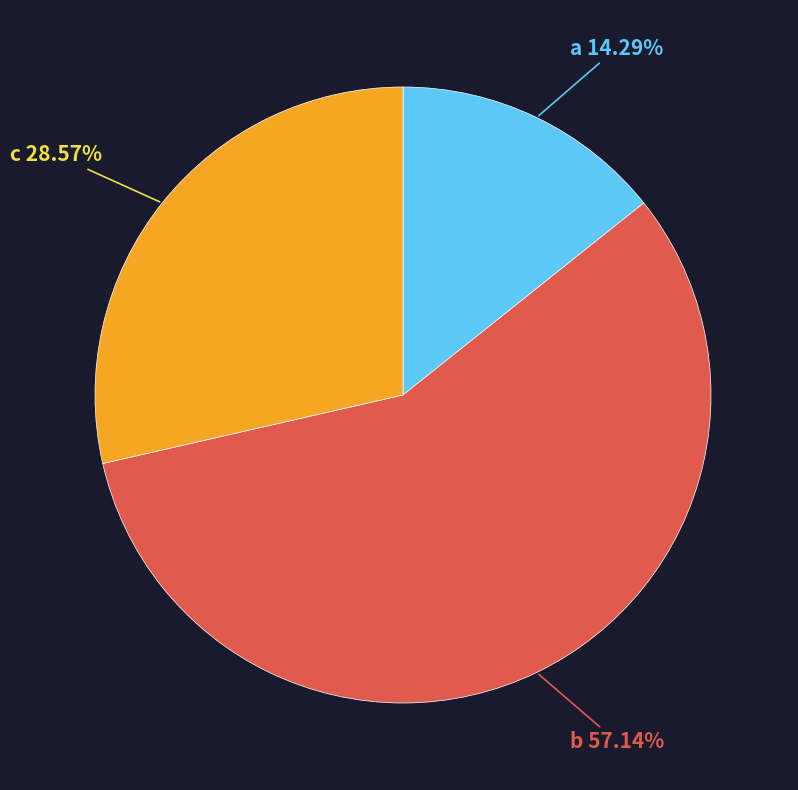

Does c represent more than half of the total?

No